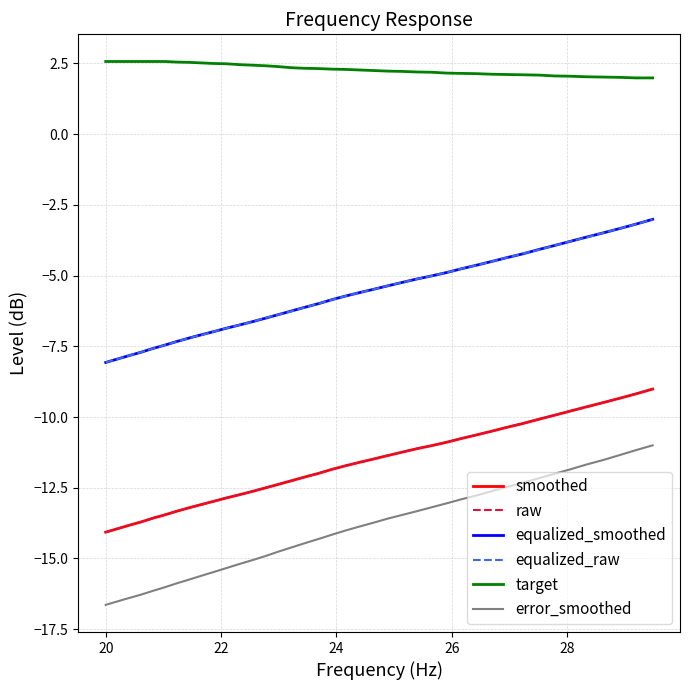

Which series has the largest total across all categories?

target